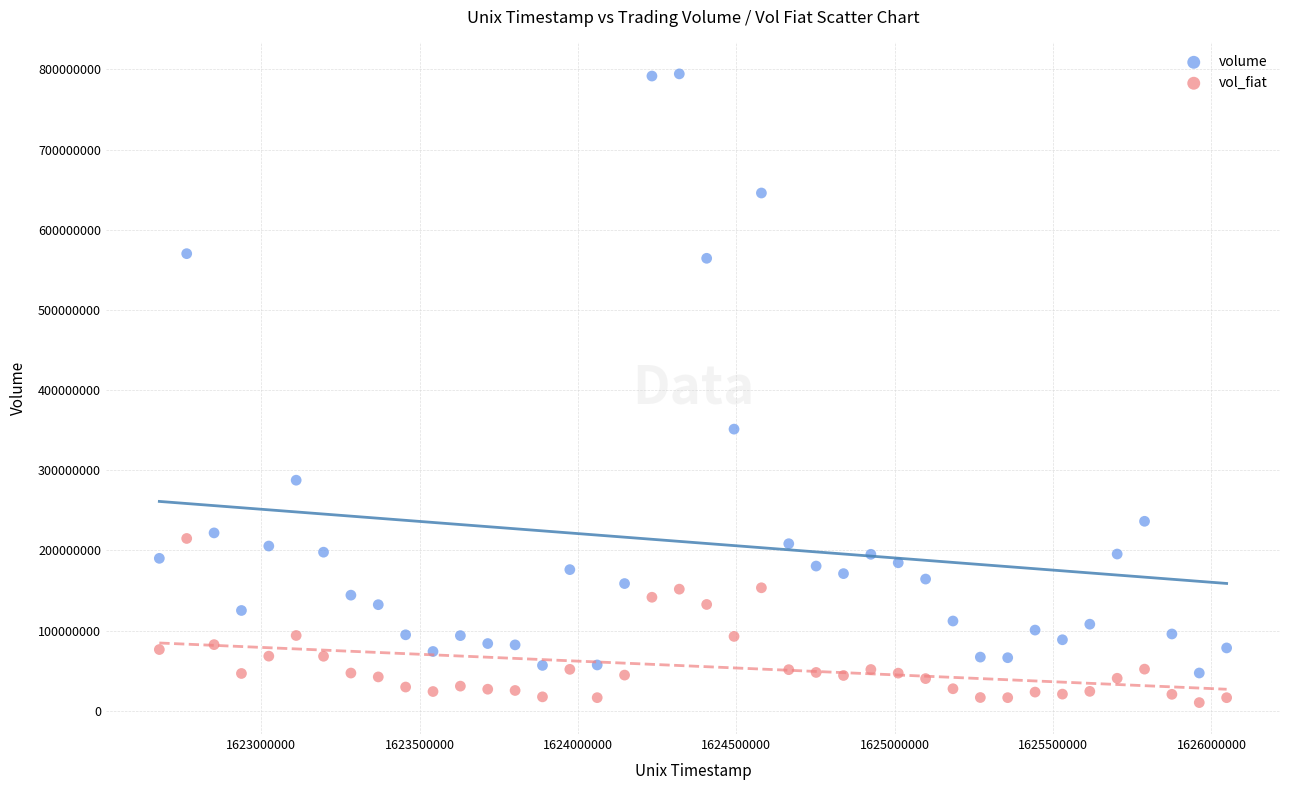

What are all the series names shown in the legend?

volume, vol_fiat